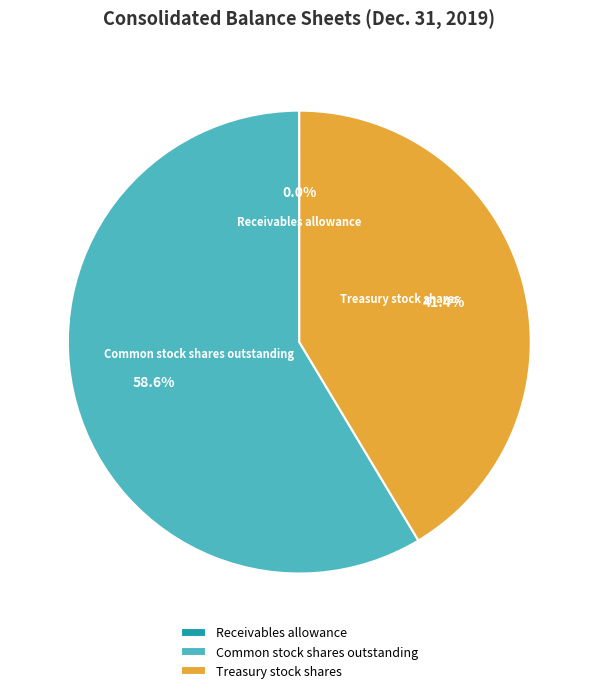

True or false: Common stock shares outstanding accounts for 59% of the total.

True